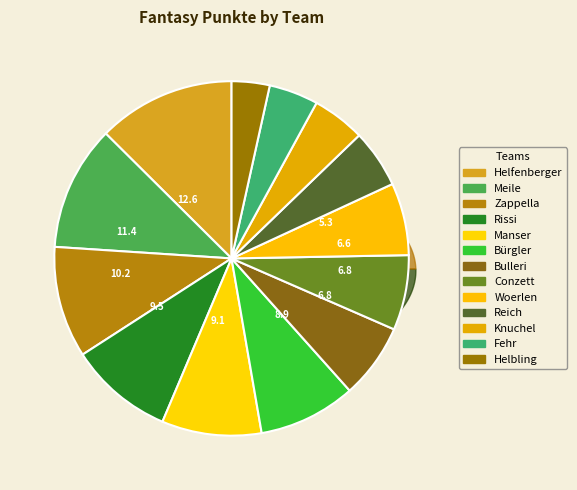

True or false: Meile accounts for 11% of the total.

True